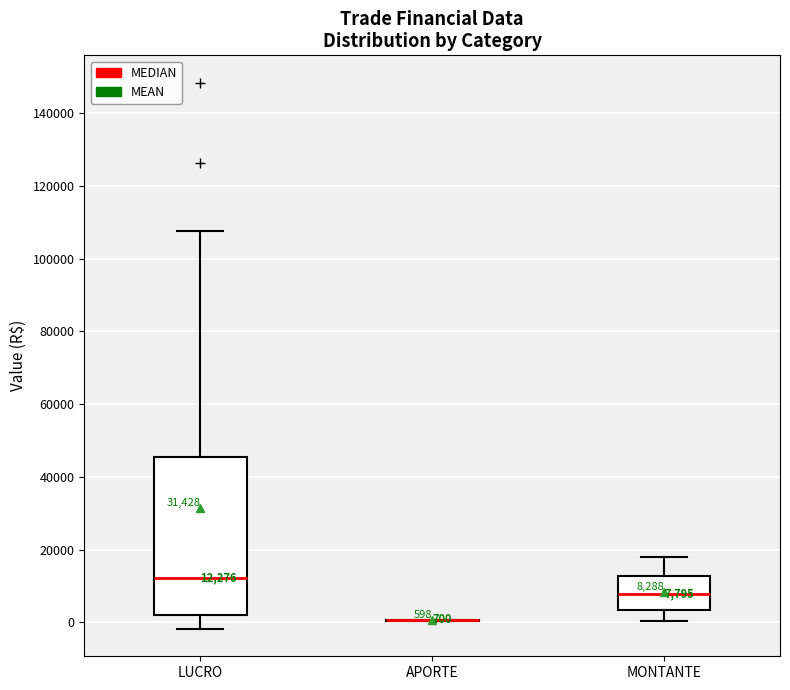

Which box is the tallest, from its lower edge to its upper edge?

LUCRO